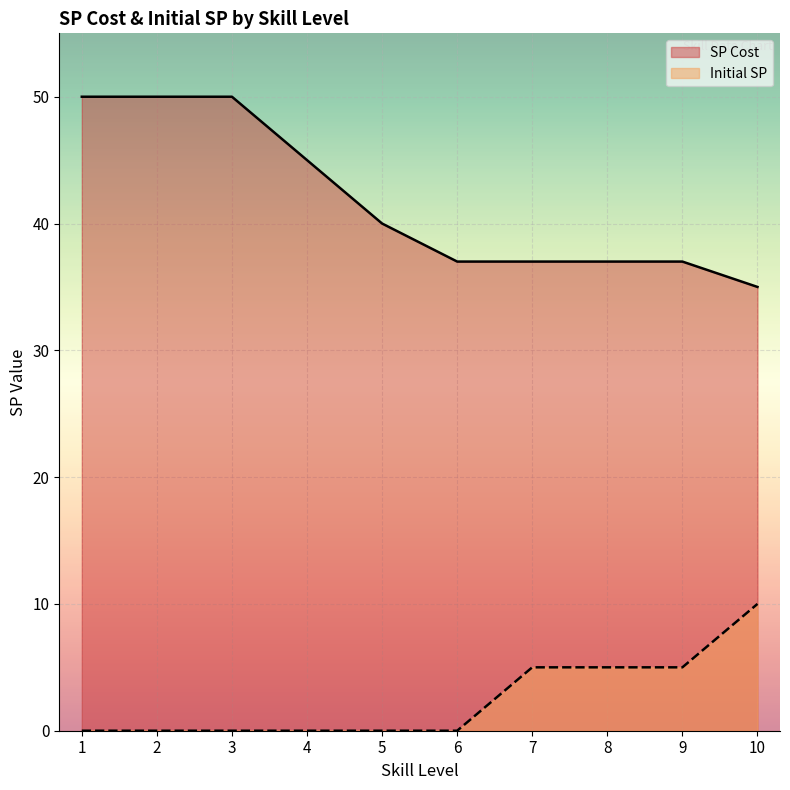

What is the spread (max minus min) of values at 7?

32